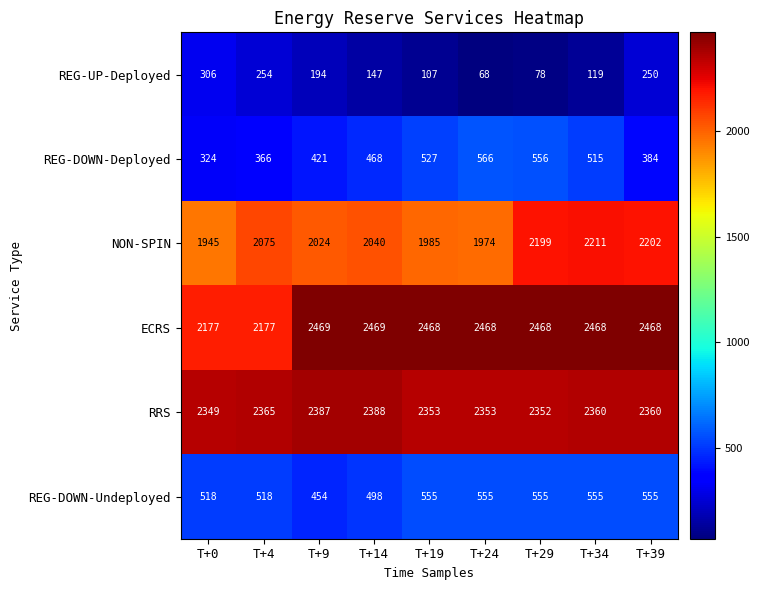

Which label corresponds to the smallest value in the chart?

T+24